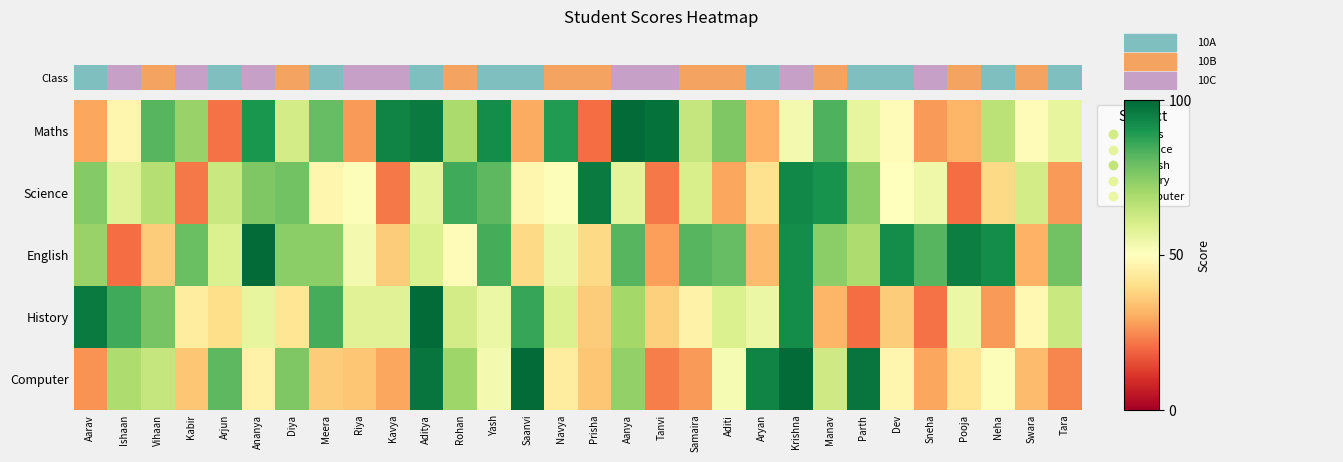

Rank the series at Sneha from highest to lowest value.

English, Science, Computer, Maths, History